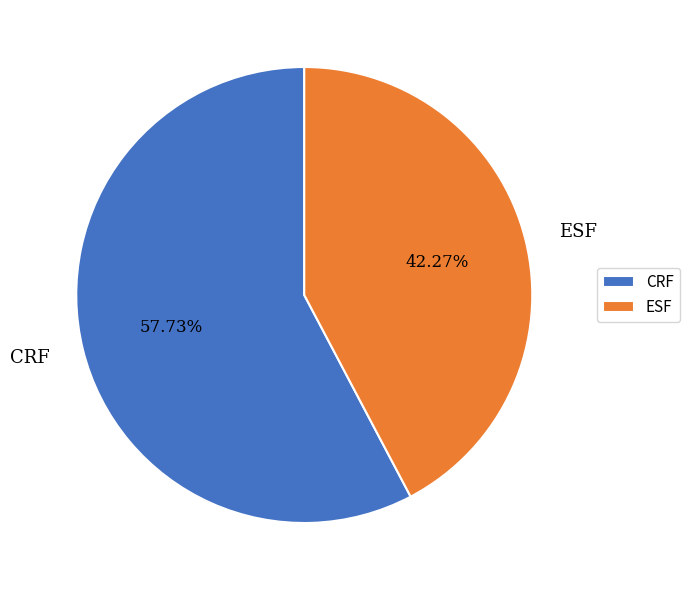

Combined, what portion of the pie is ESF and CRF?

100.0%